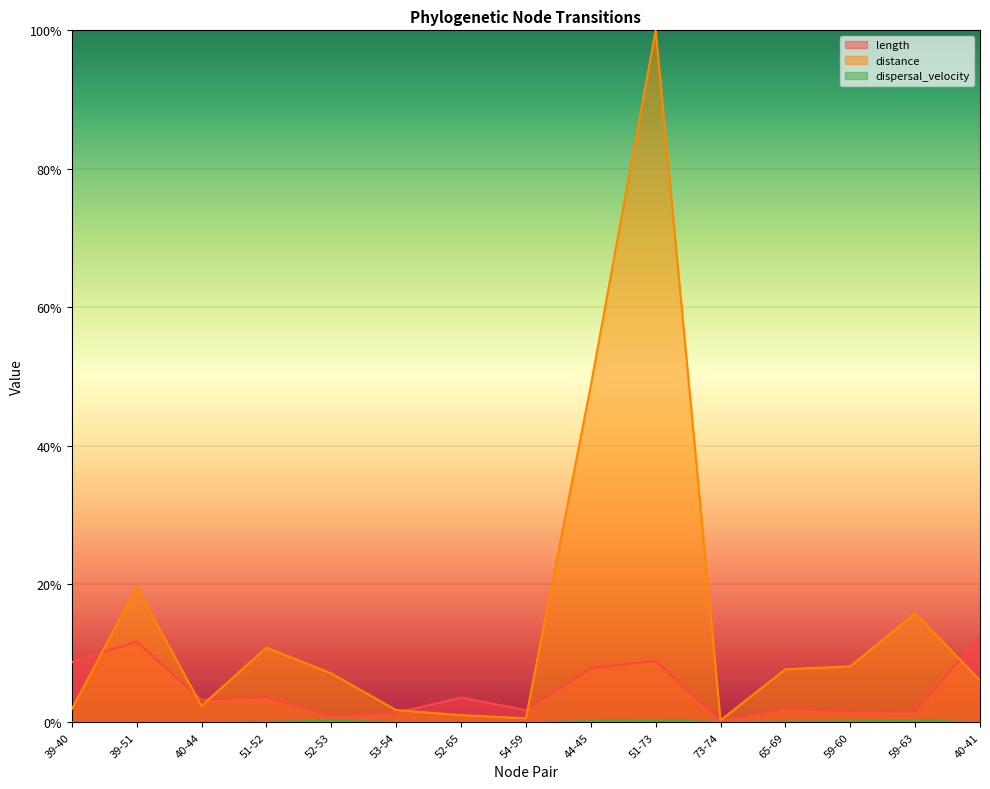

True or false: dispersal_velocity and distance intersect in this chart.

False